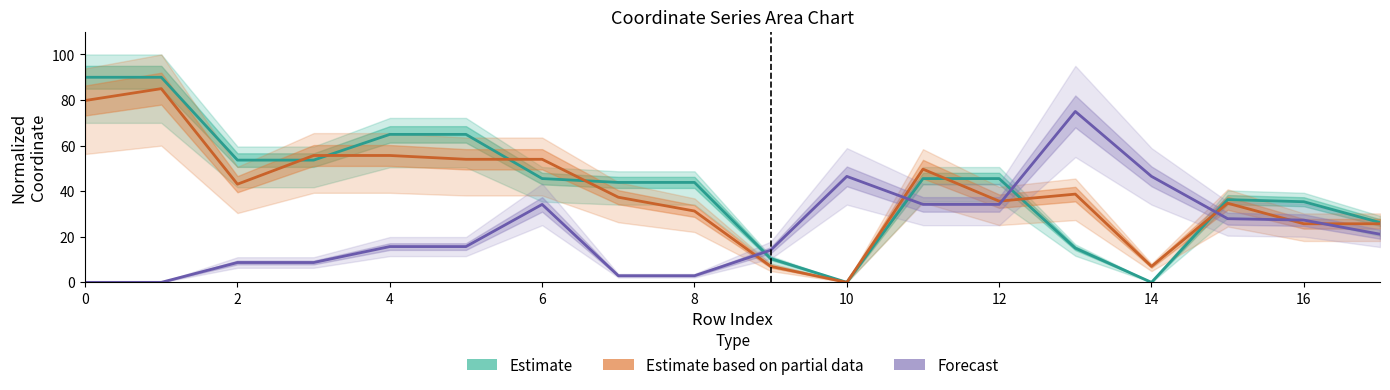

Reading left to right, transcribe all the data shown in this chart.

Estimate: 90.0	90.0	53.6	53.6	64.9	64.9	45.5	43.9	43.9	10.4	0.0	45.5	45.5	15.0	0.0	36.3	35.4	26.3
Estimate based on partial data: 79.8	85.0	43.1	55.7	55.7	54.0	54.0	37.4	31.3	7.0	0.0	49.7	35.6	38.7	7.0	34.7	25.7	25.7
Forecast: 0.0	0.0	8.7	8.7	15.7	15.7	34.2	2.9	2.9	14.1	46.5	34.2	34.2	75.0	46.5	27.9	27.3	21.1